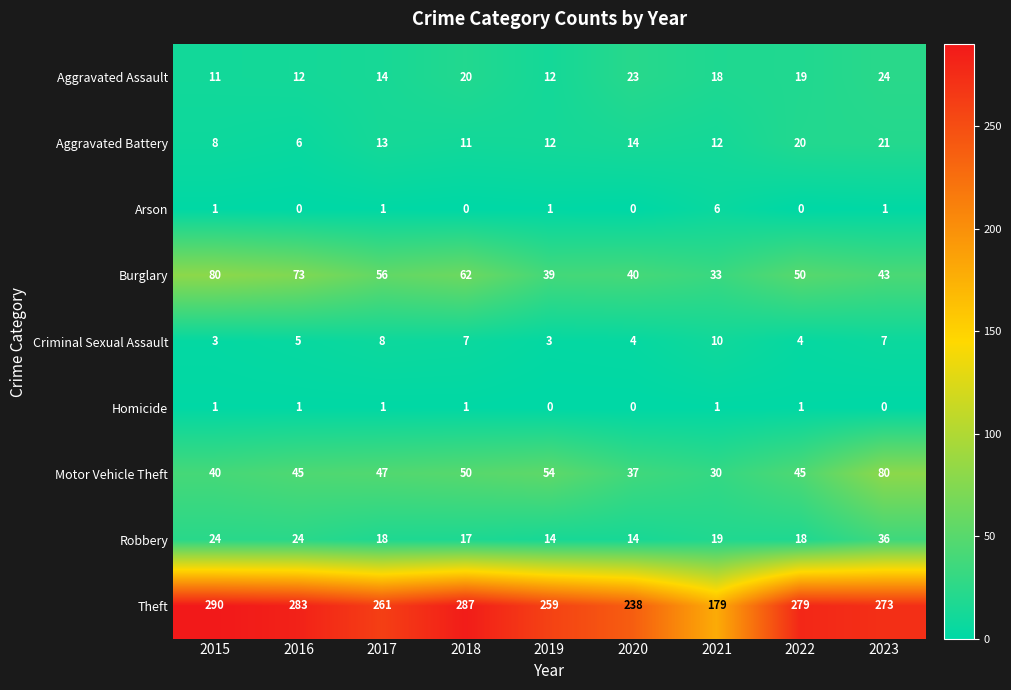

Where is Aggravated Battery nearest to the value 13?

2017